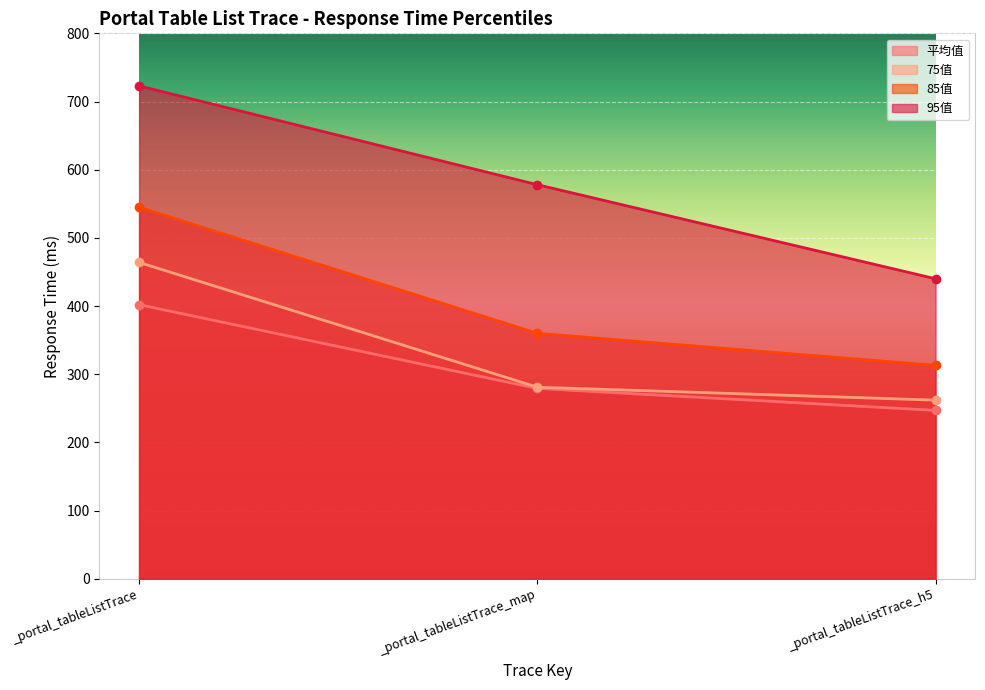

What is the sum of all 95值 values?

1741.0